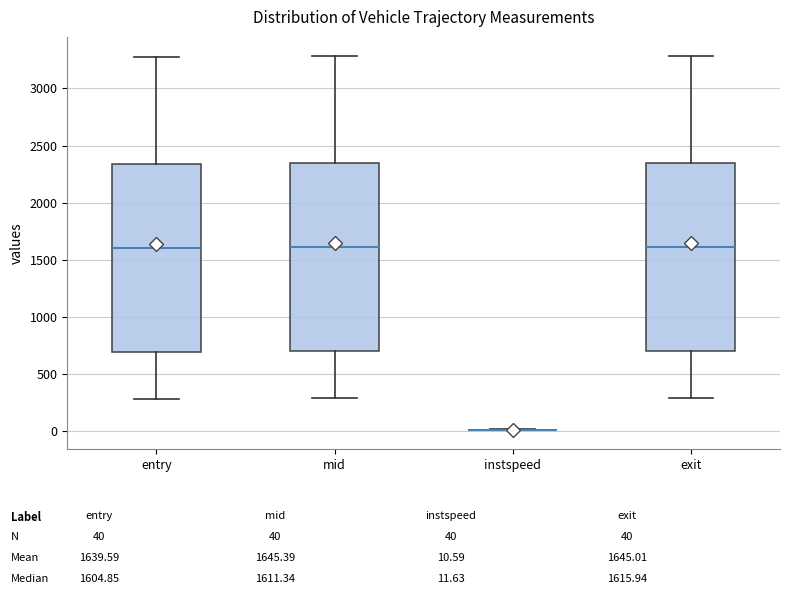

Reading left to right, transcribe this box plot: for each box, give where its median line is, the range the box spans, and where its two whiskers end, as read against the y-axis. The values are not printed on the chart, so give them approximately, as read against the axis.

entry: median 1600, box 700 to 2350, whiskers 300 to 3300
mid: median 1600, box 700 to 2350, whiskers 300 to 3300
instspeed: box collapsed to a line at 0, whiskers 0 to 0
exit: median 1600, box 700 to 2350, whiskers 300 to 3300